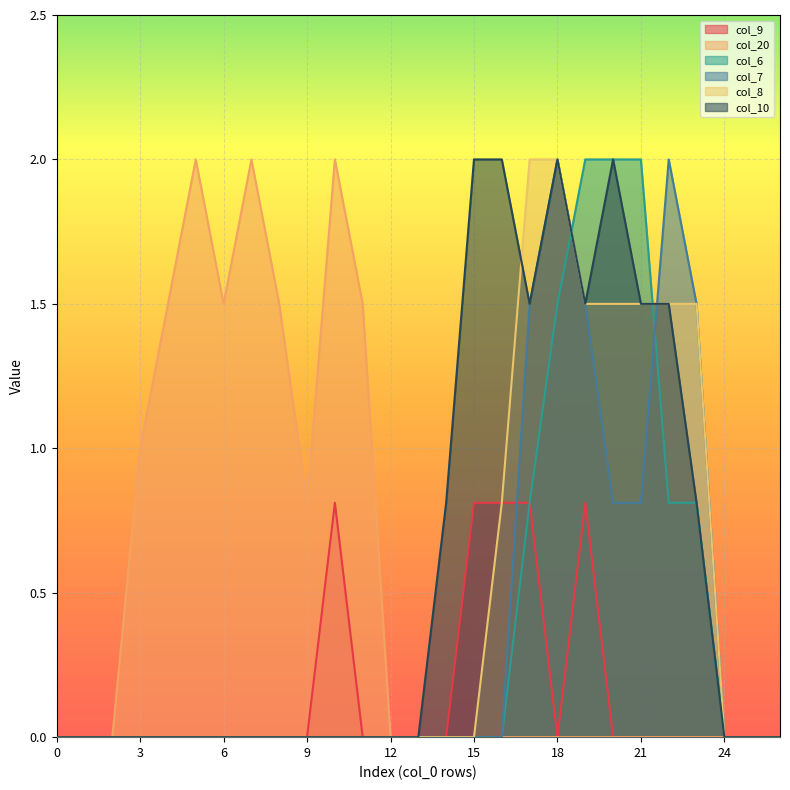

True or false: col_7 and col_6 cross at least once.

True